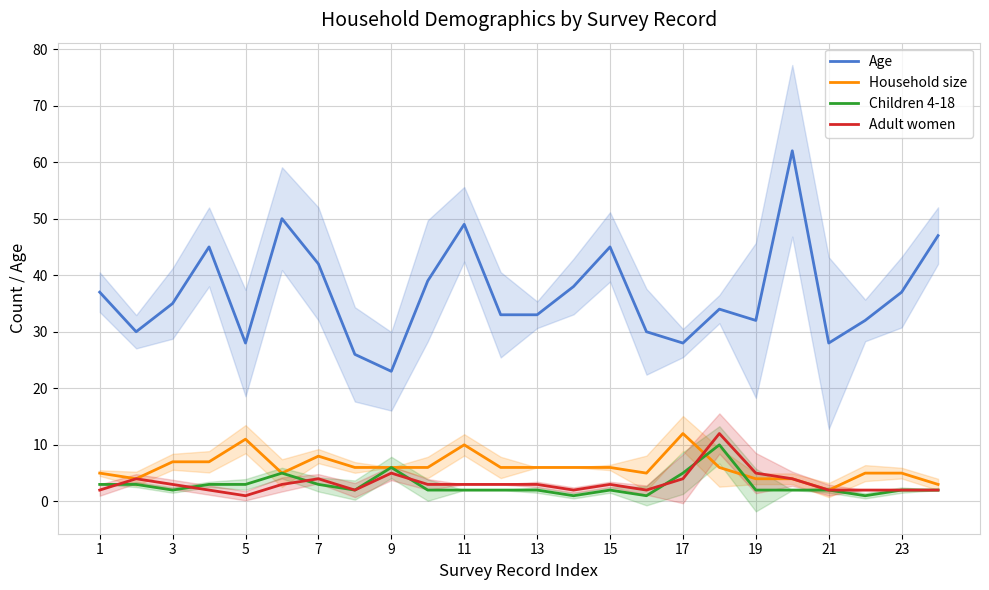

At which label does Children 4-18 first exceed 2?

1